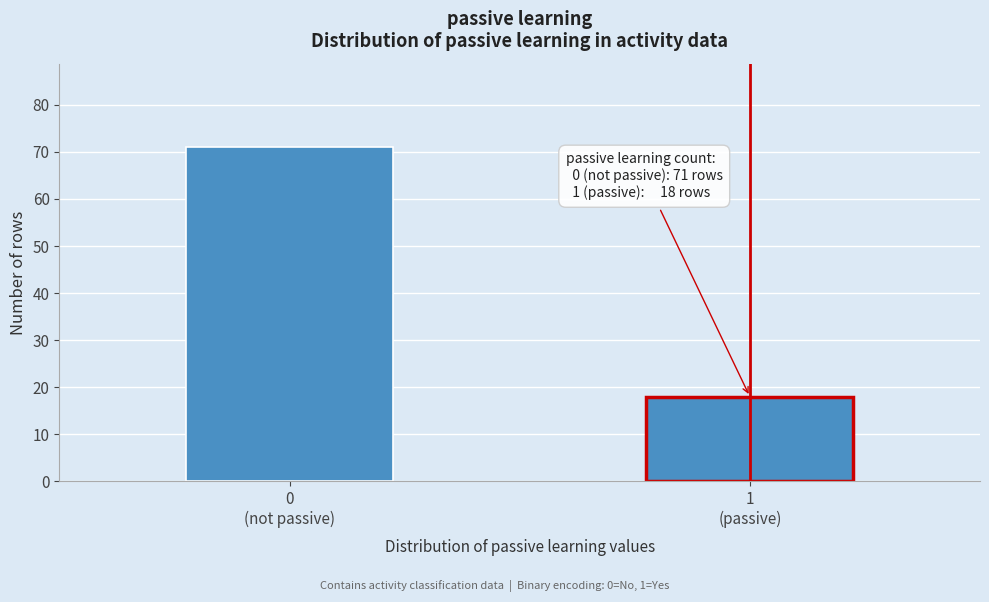

Reading left to right, extract all data points from this chart.

71	18